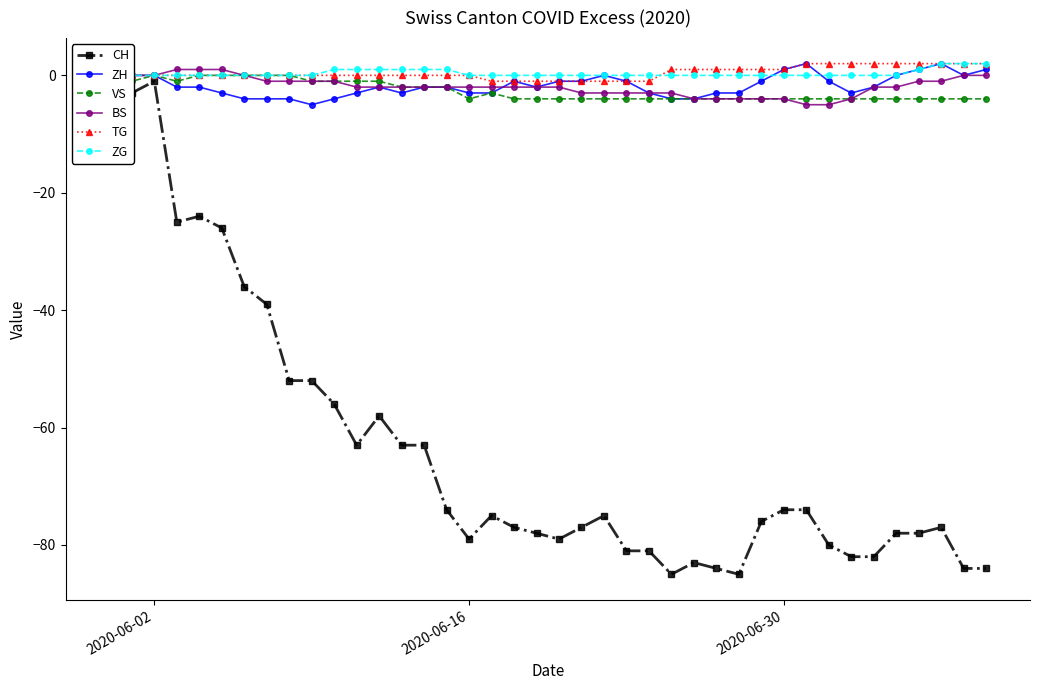

Which series has the widest spread of values?

CH